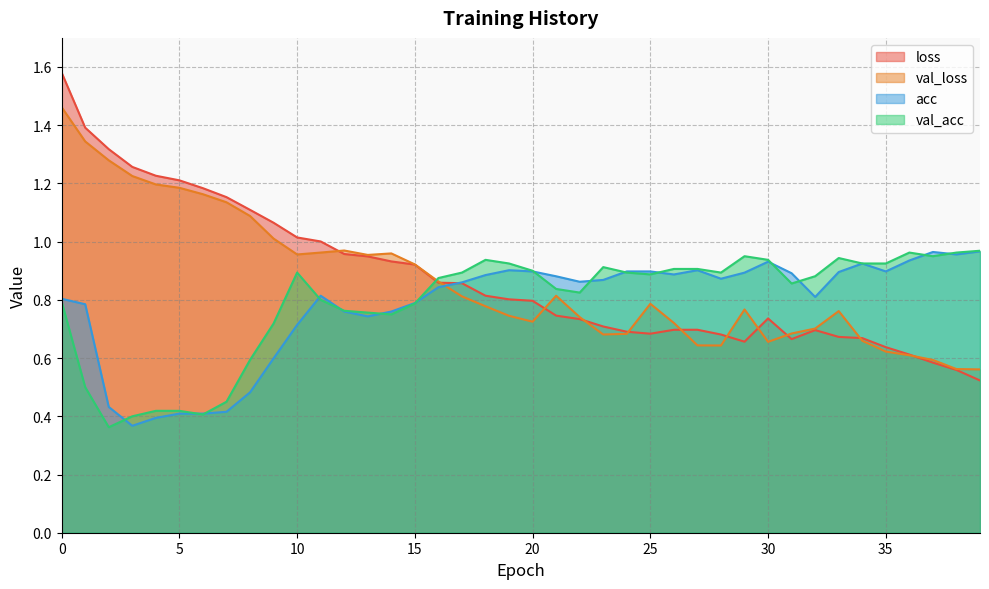

What value does the val_loss series have at 33?

0.8